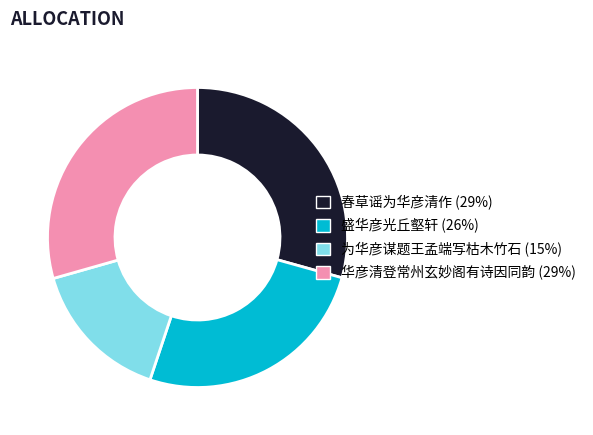

True or false: 为华彦谋题王孟端写枯木竹石 accounts for 27% of the total.

False